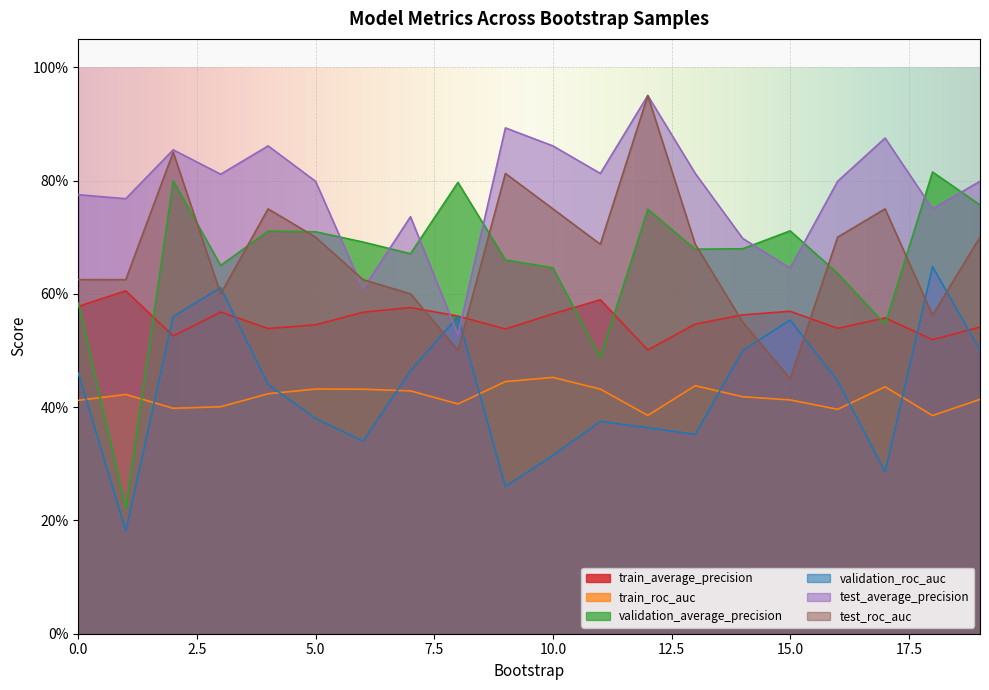

What is the value of the validation_roc_auc point at the 7th from the left?

0.3